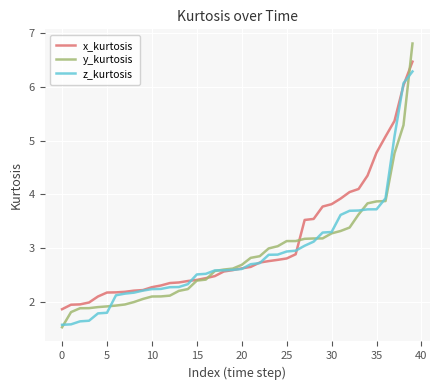

What is the highest value of the x_kurtosis series?

6.5